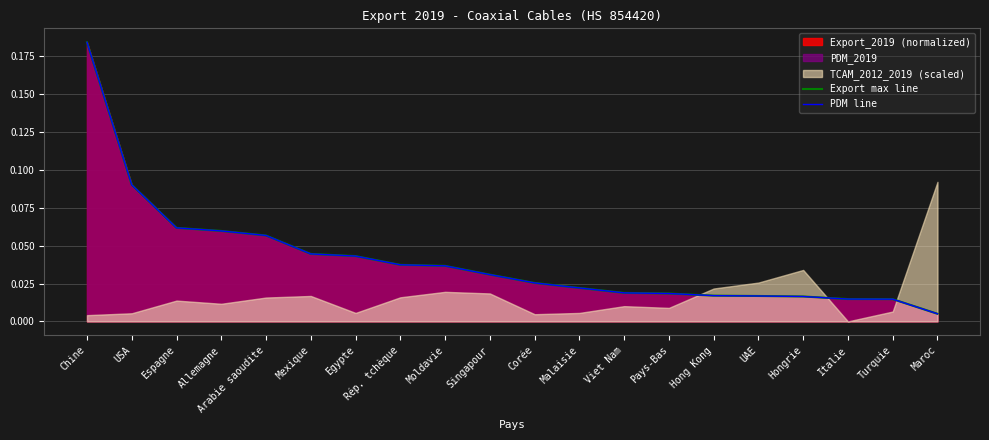

What is the highest value of the Export max line series?

0.2